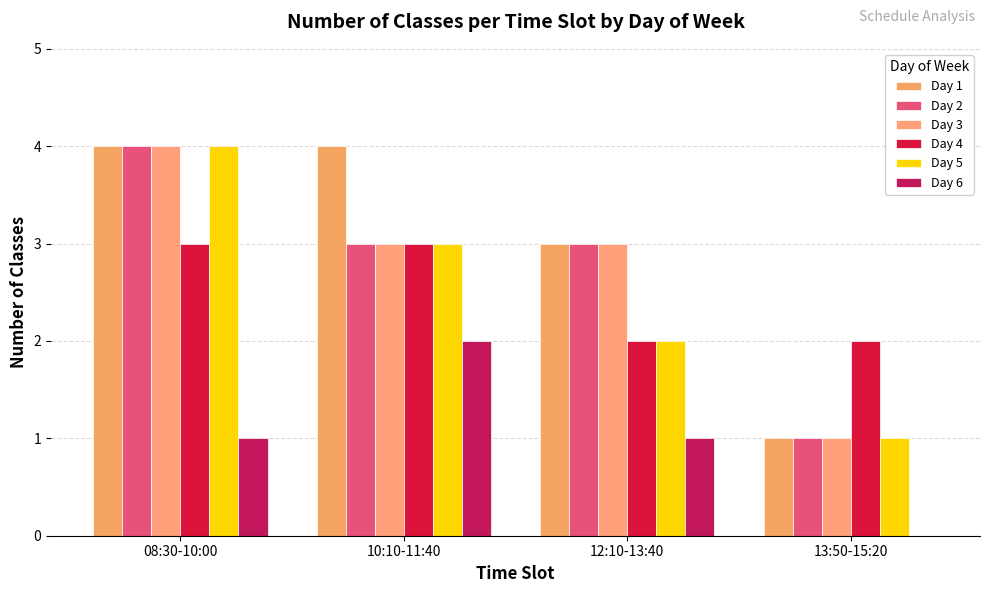

List the series in order of their peak value, lowest first.

Day 6, Day 4, Day 1, Day 2, Day 3, Day 5